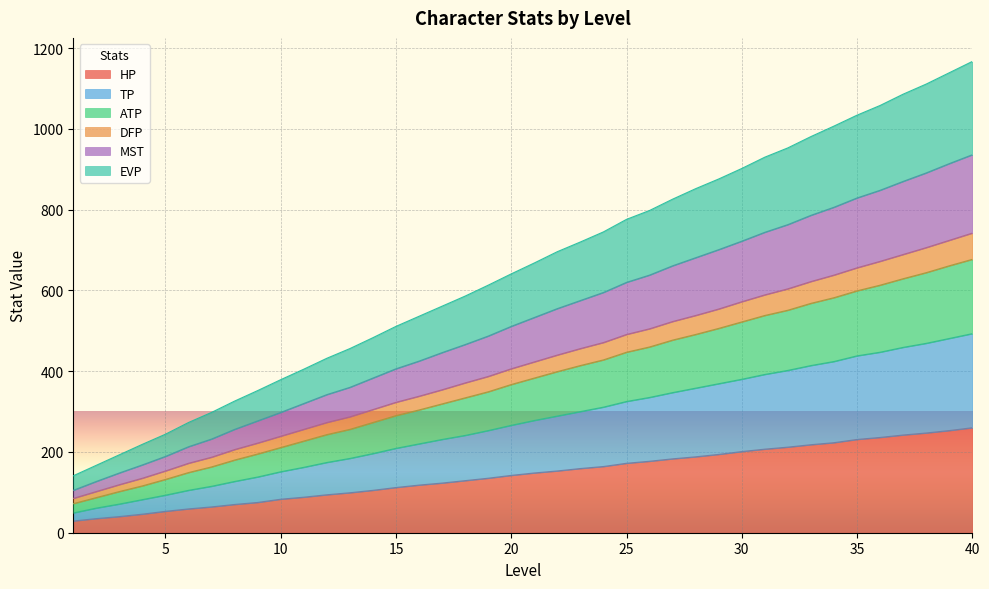

At which category is the sum across all series the highest?

40